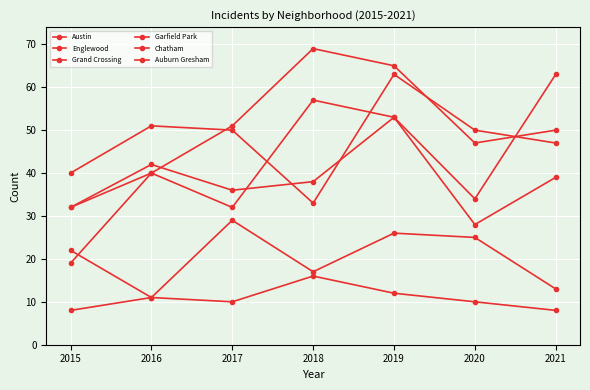

How many lines are shown in the chart?

6